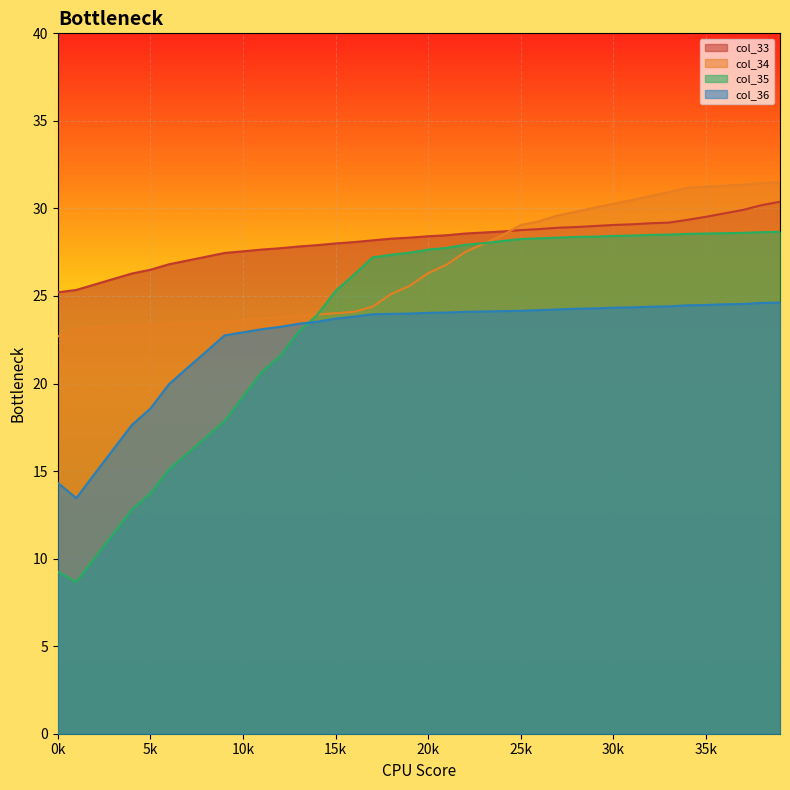

Between 5k and 30k, which series saw the biggest shift?

col_35